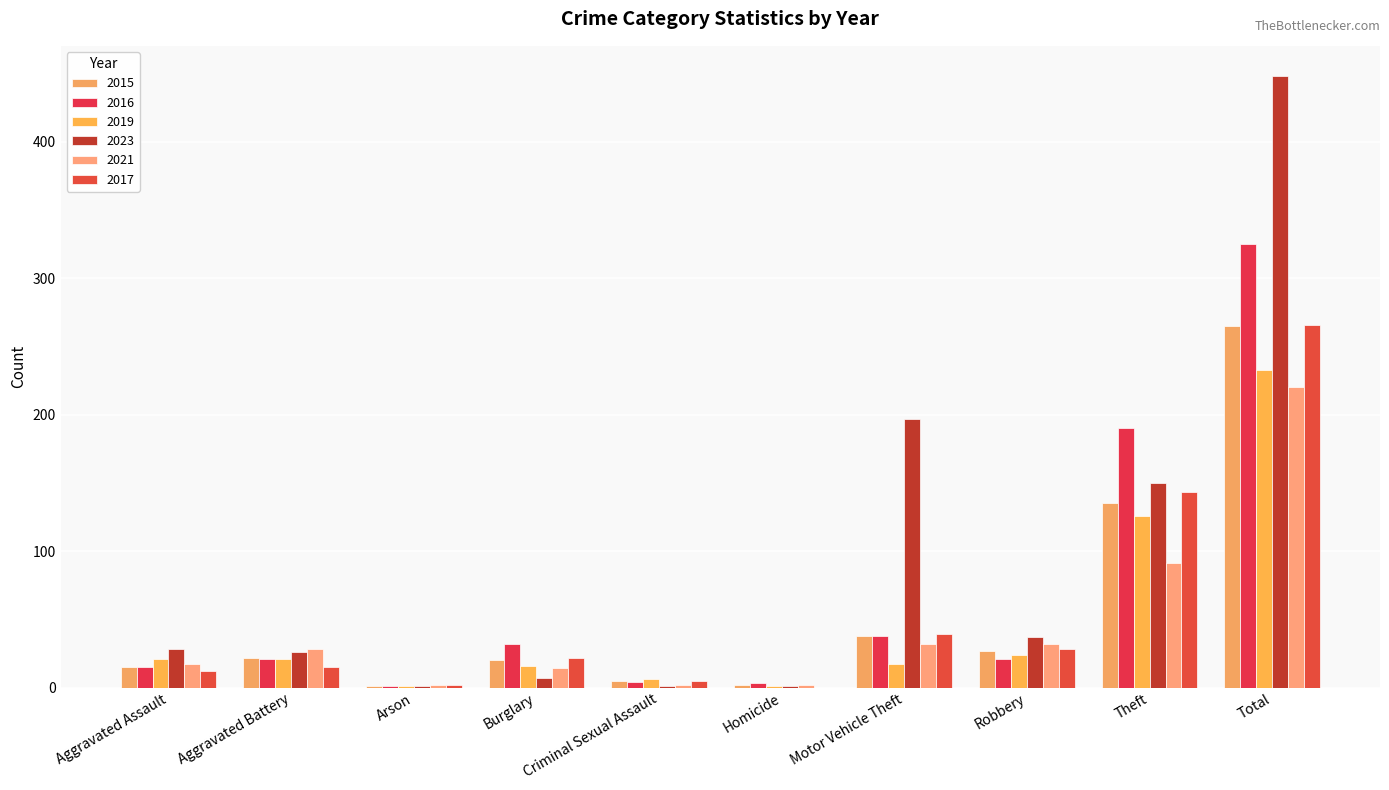

Between Aggravated Battery and Burglary, which series saw the biggest shift?

2023